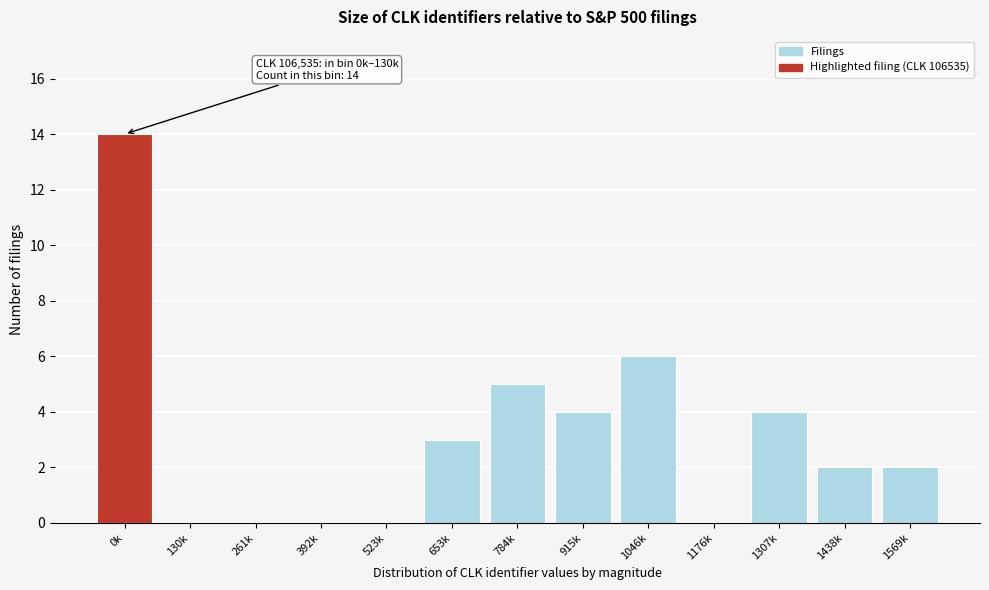

Reading left to right, transcribe all the data shown in this chart.

0k=14	130k=0	261k=0	392k=0	523k=0	653k=3	784k=5	915k=4	1046k=6	1176k=0	1307k=4	1438k=2	1569k=2